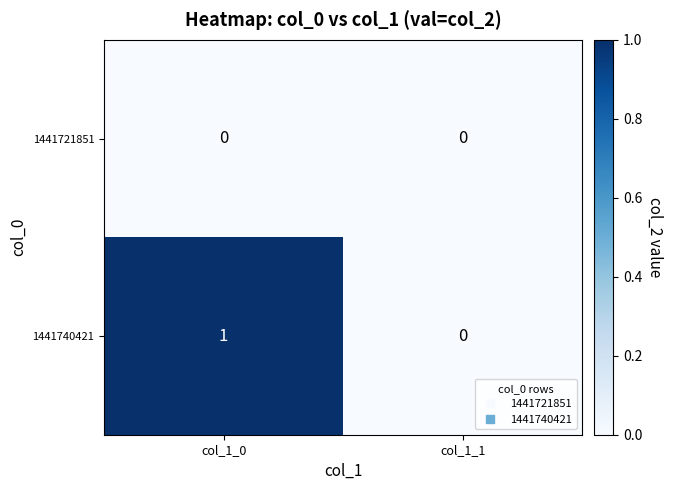

True or false: 1441721851 has a value of 0 at col_1_0.

True